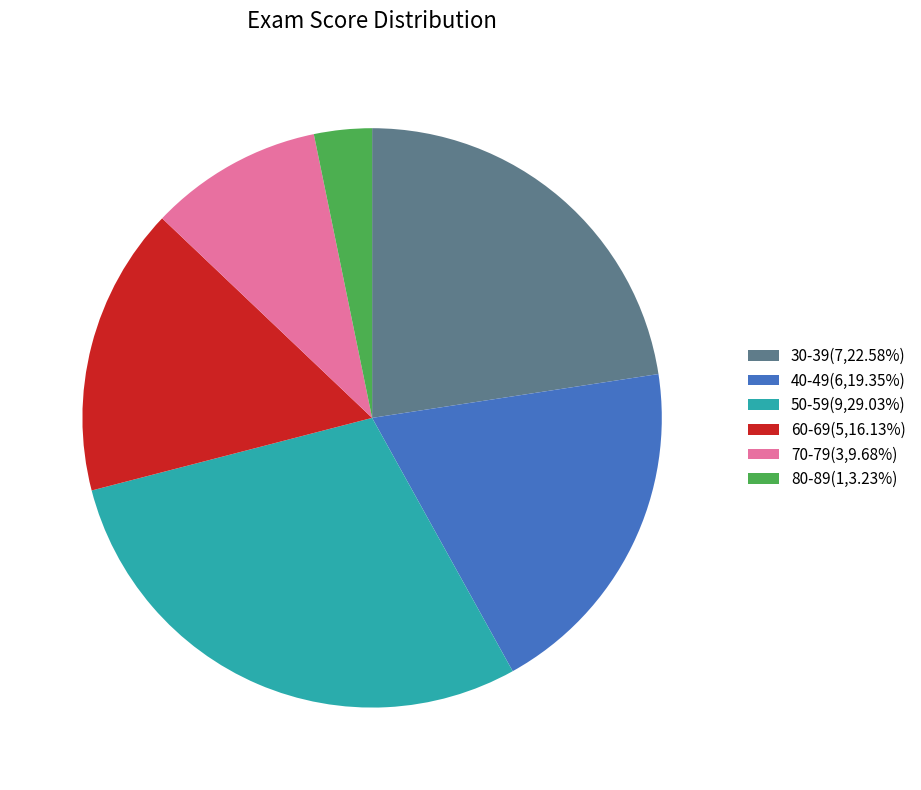

Does 30-39(7,22.58%) represent more than half of the total?

No